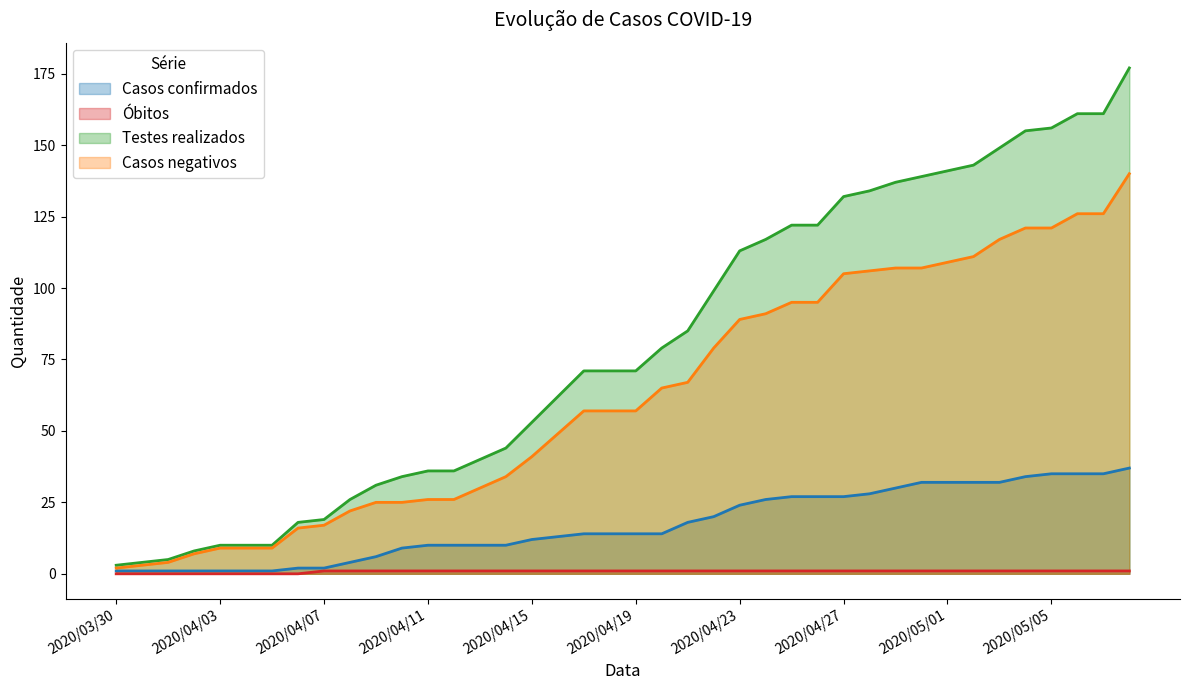

How many data points in Testes realizados are less than 71?

18